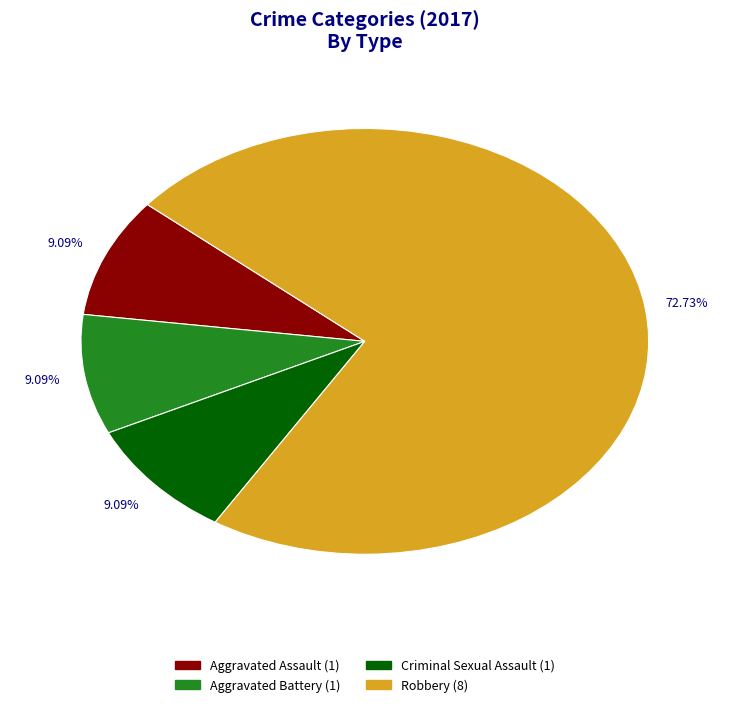

Is it true that Aggravated Assault is 1% of the pie?

False